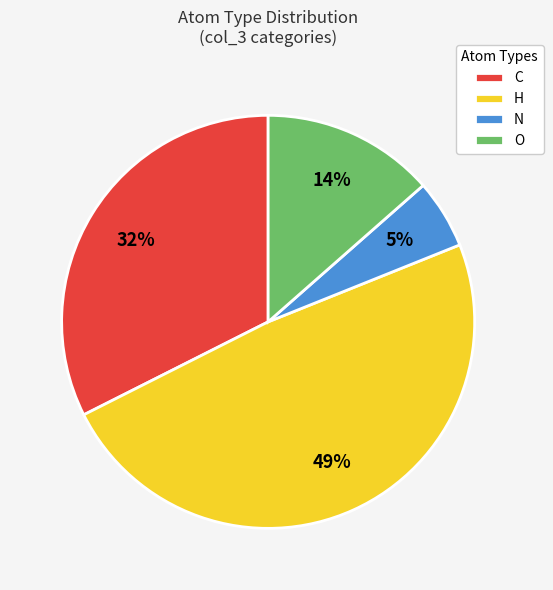

Between N and H, which is larger?

H